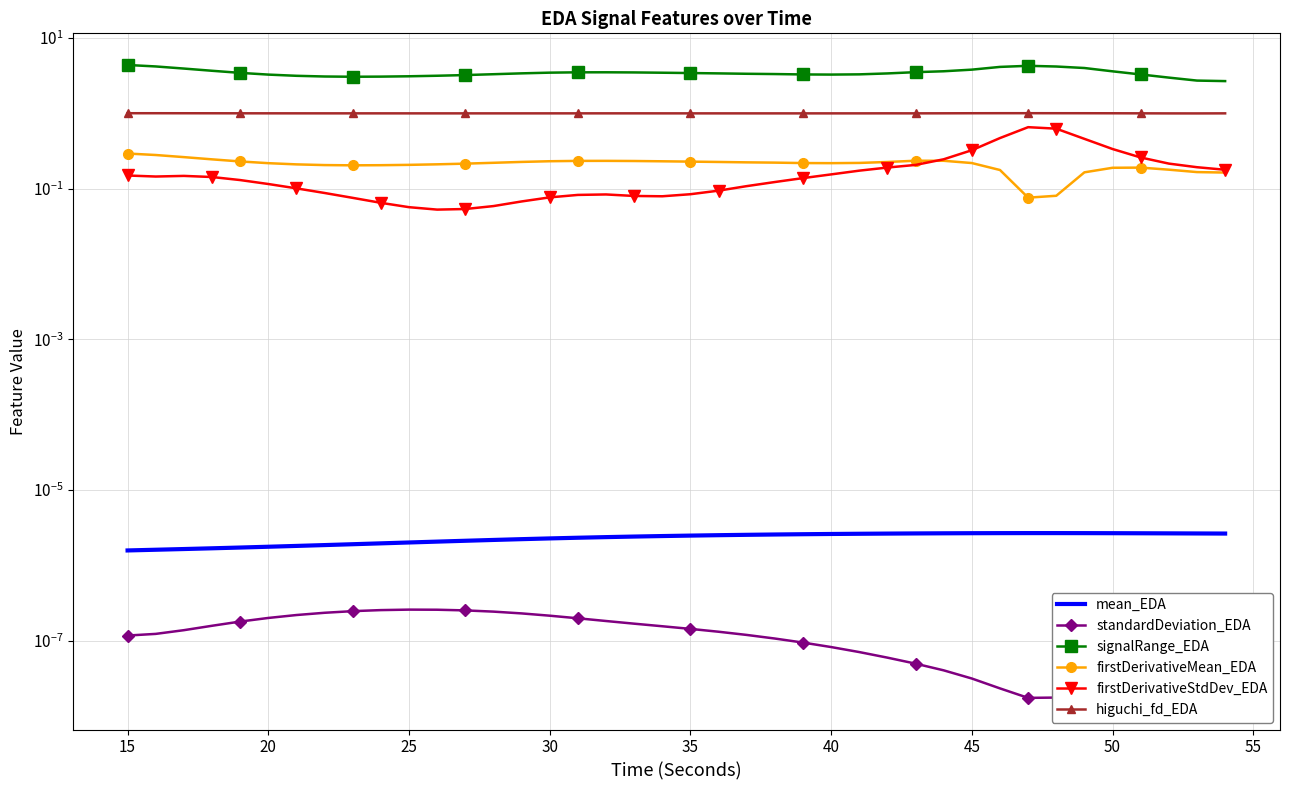

The value of firstDerivativeStdDev_EDA at 31 is 0.2. True or false?

False